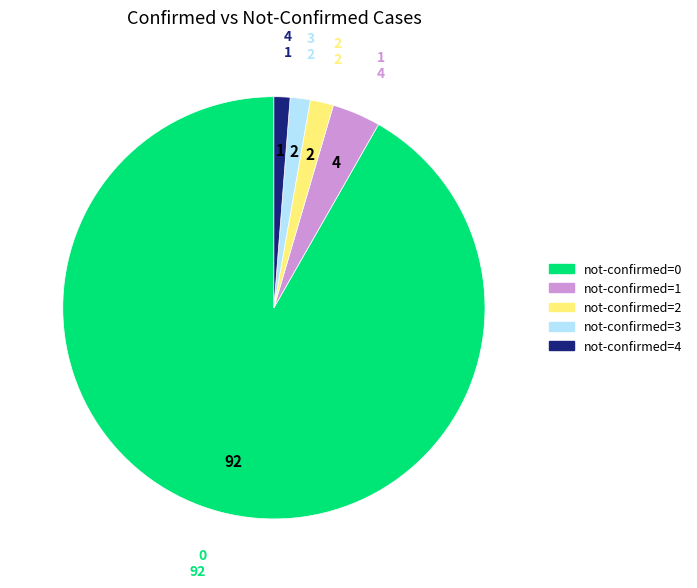

What is the largest slice in the pie chart?

not-confirmed=0